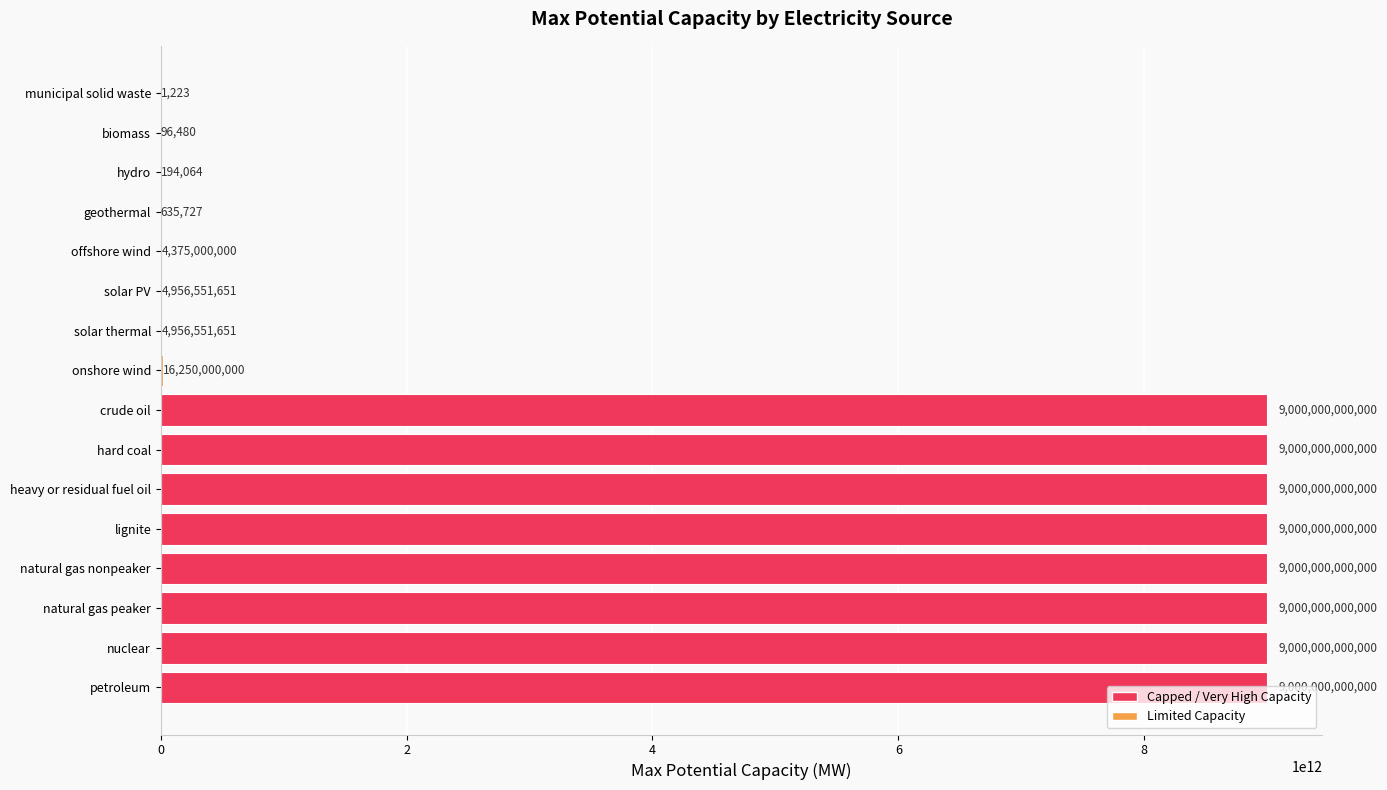

Between offshore wind and onshore wind, which is larger?

onshore wind